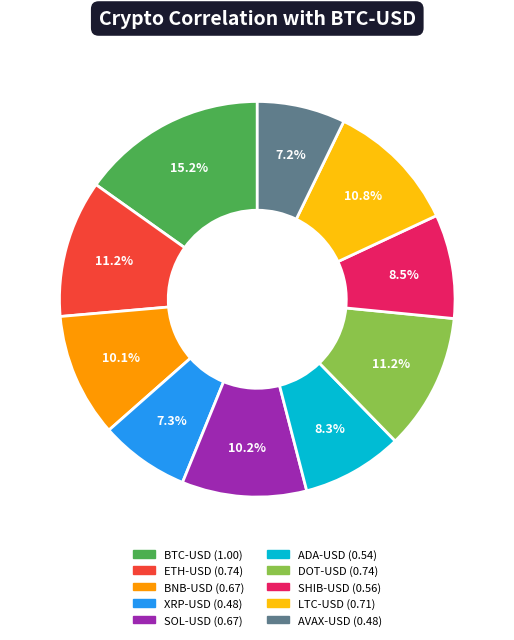

How many slices are in this pie chart?

10